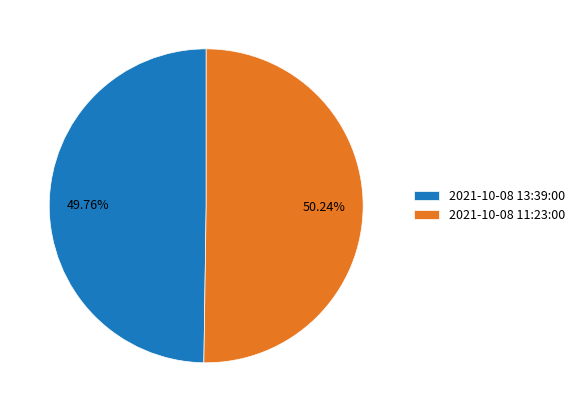

How many slices are in this pie chart?

2